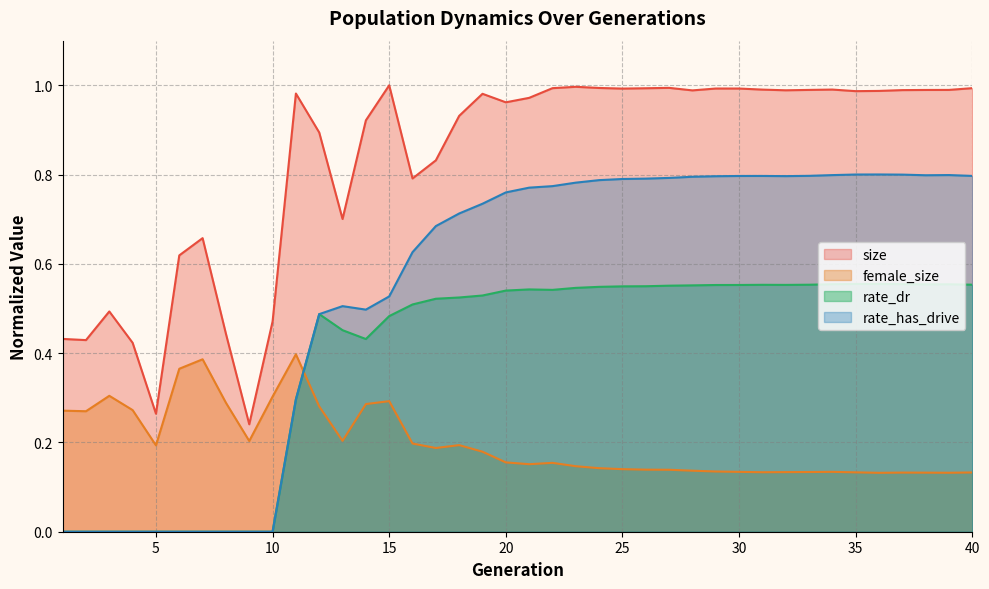

Rank the series by their average value, from highest to lowest.

size, rate_has_drive, rate_dr, female_size